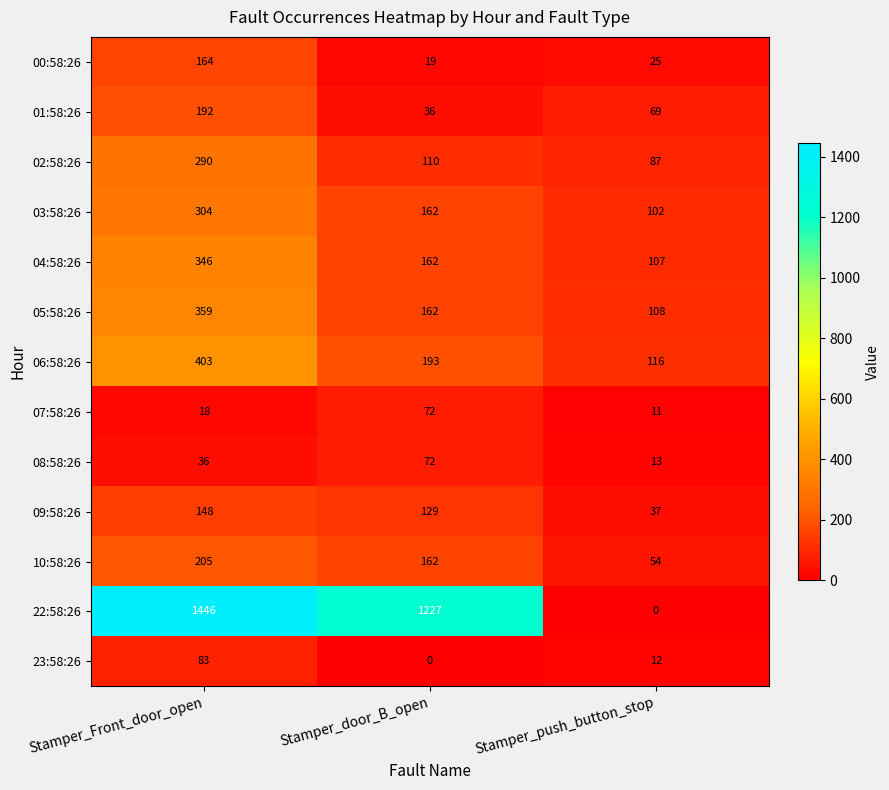

What is the maximum value shown in the chart?

1446